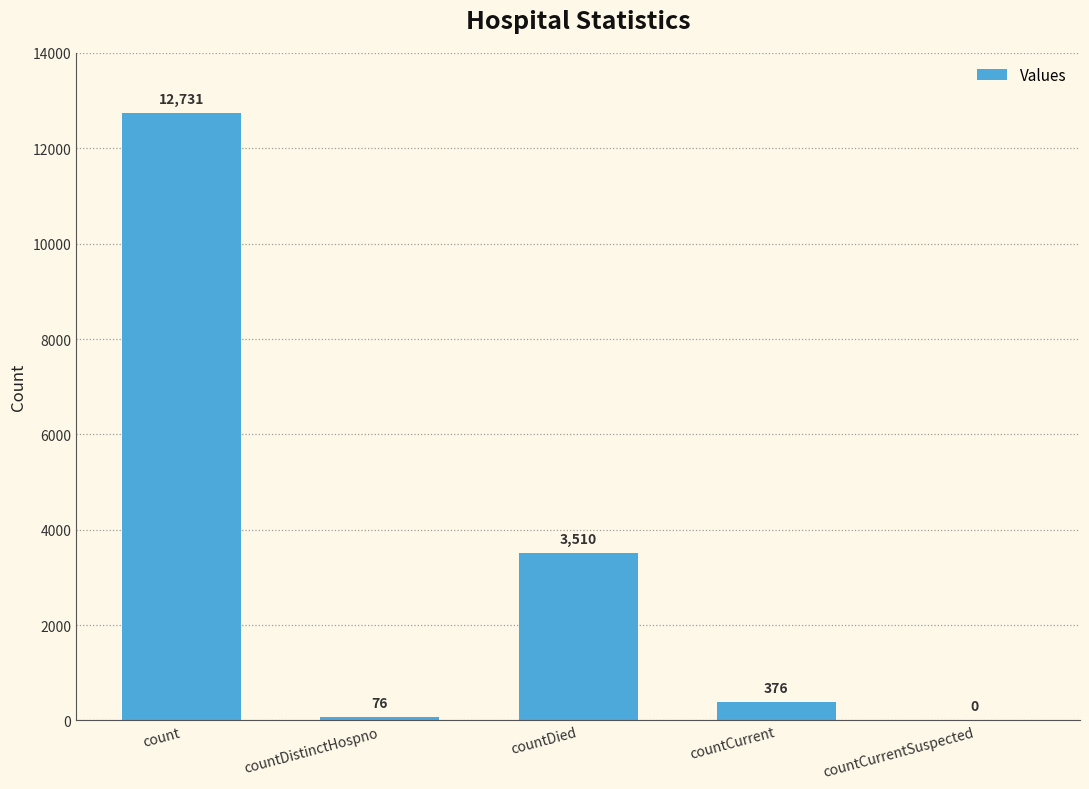

What is the change in value from countDistinctHospno to countCurrent?

+300